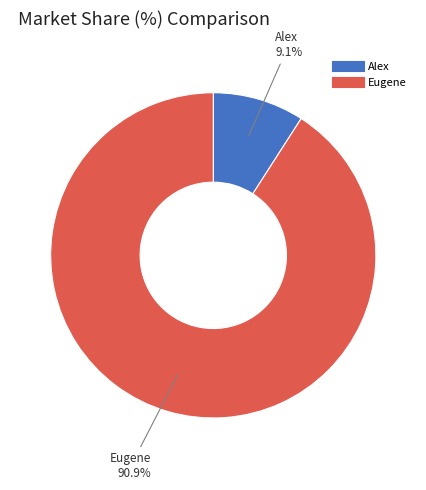

What is the largest slice in the pie chart?

Eugene